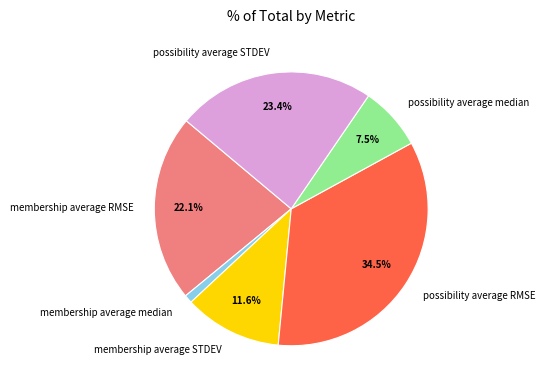

Rank the categories by value from highest to lowest.

possibility average RMSE, possibility average STDEV, membership average RMSE, membership average STDEV, possibility average median, membership average median